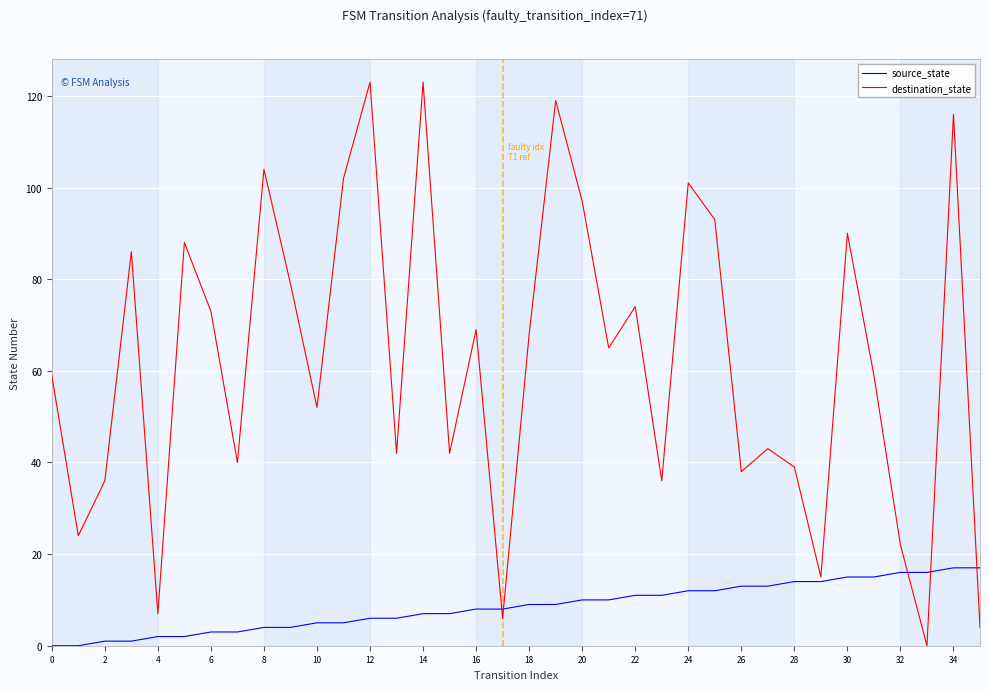

What is the highest value of the destination_state series?

123